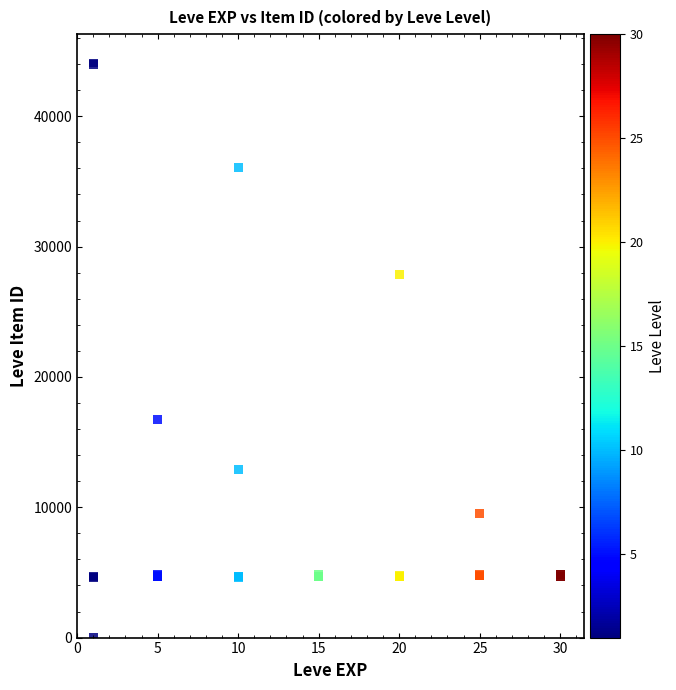

What Y value in the scatter plot is closest to 22050?

16734